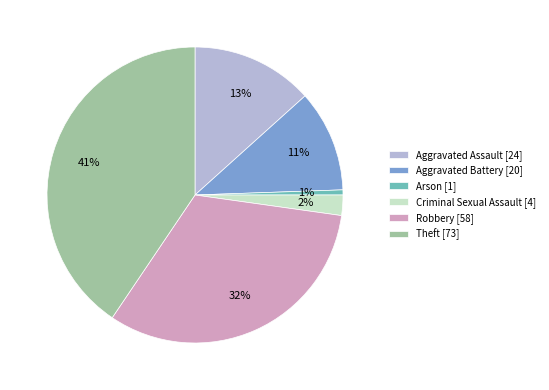

Which category has the biggest portion of the pie?

Theft [73]